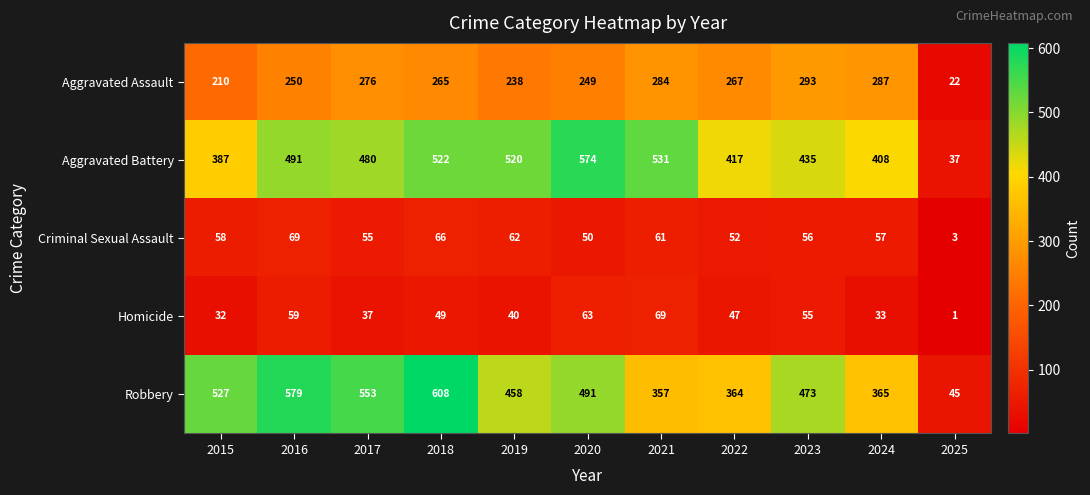

Where does the Homicide series first go above 47?

2016